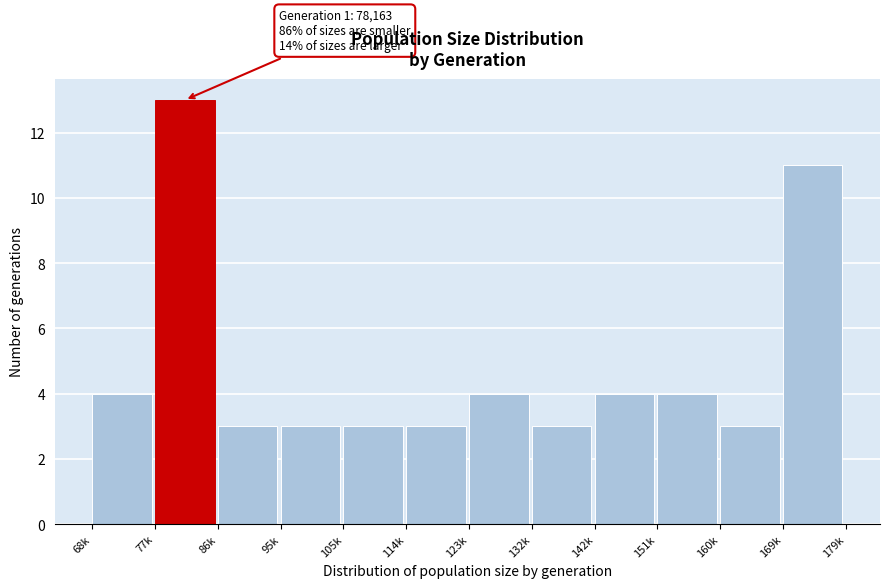

Reading left to right, extract all data points from this chart.

4	13	3	3	3	3	4	3	4	4	3	11